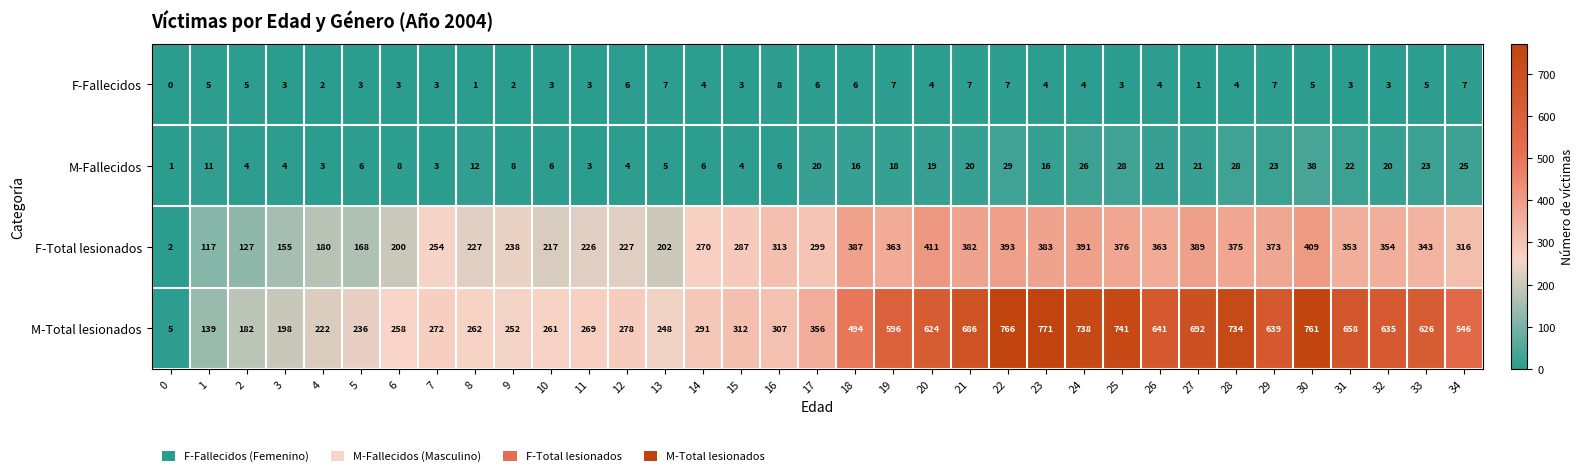

What is the difference between the second highest and minimum values in the F-Total lesionados series?

407